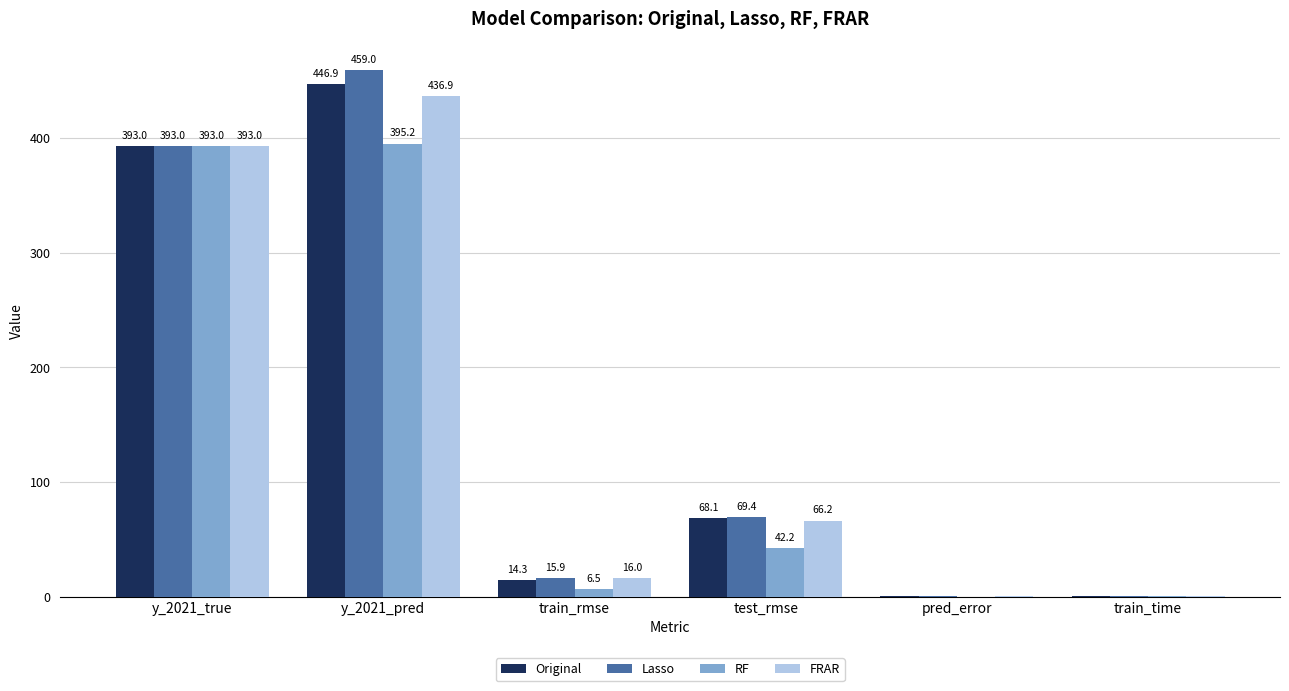

What is the sum of the Original values at y_2021_true and y_2021_pred?

839.9